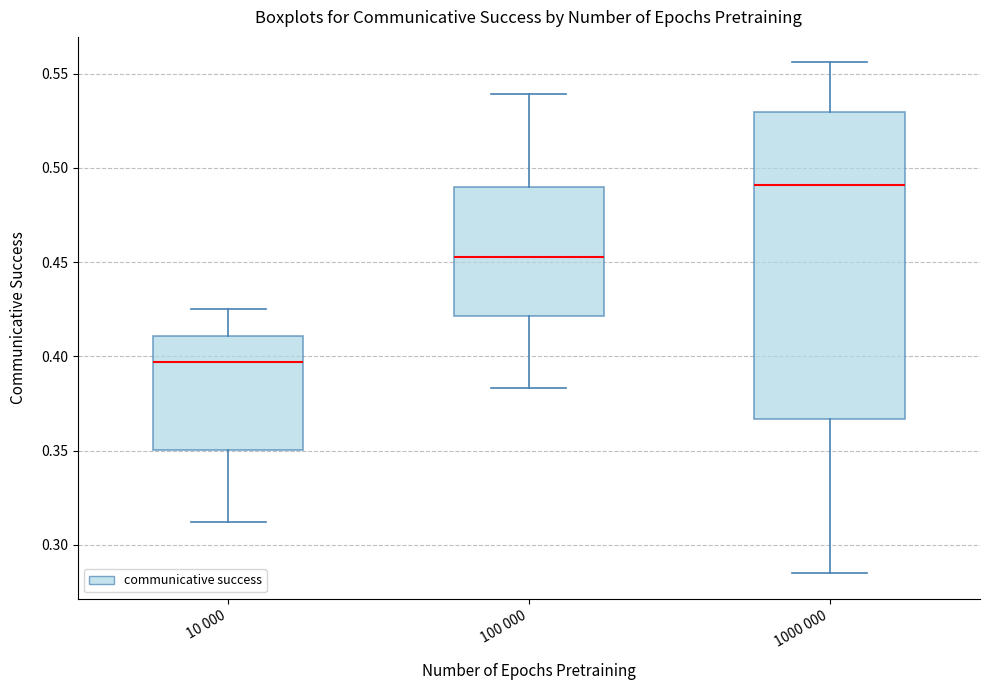

Reading left to right, read every box against the y-axis: the position of its median line, the range the box covers, and the ends of its whiskers. The values are not printed on the chart, so give them approximately, as read against the axis.

10 000: median 0.395, box 0.350 to 0.410, whiskers 0.310 to 0.425
100 000: median 0.455, box 0.420 to 0.490, whiskers 0.385 to 0.540
1000 000: median 0.490, box 0.365 to 0.530, whiskers 0.285 to 0.555